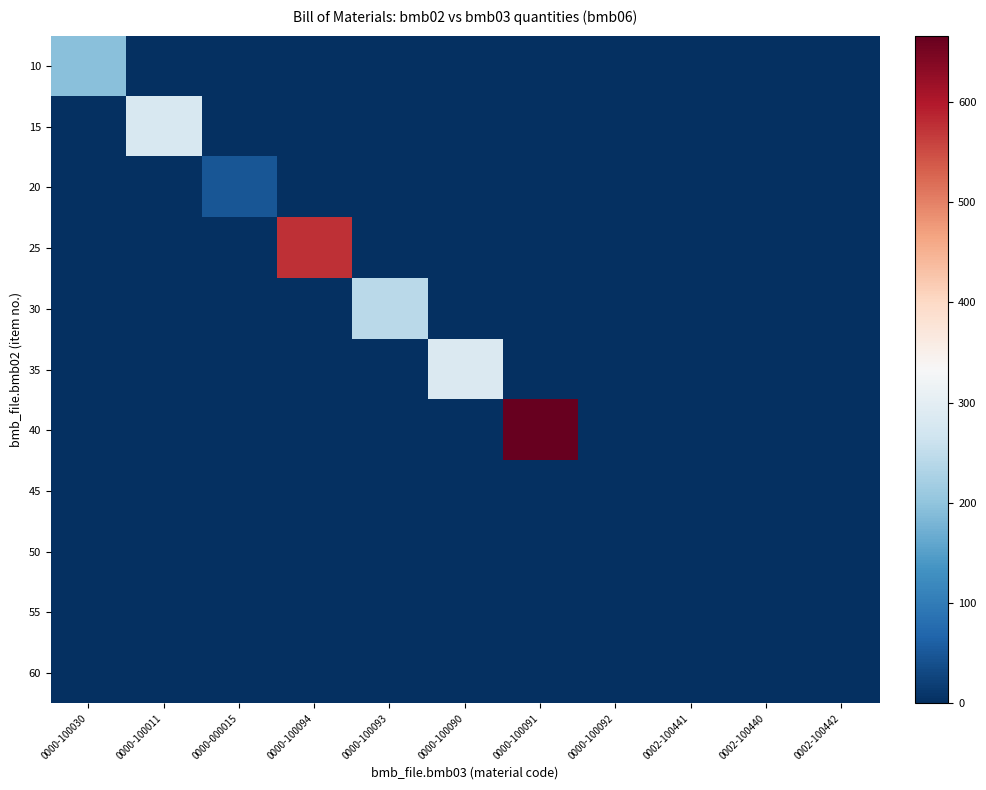

Reading left to right, what are all the values shown in this chart?

10: 0000-100030=195.0	0000-100011=0.0	0000-000015=0.0	0000-100094=0.0	0000-100093=0.0	0000-100090=0.0	0000-100091=0.0	0000-100092=0.0	0002-100441=0.0	0002-100440=0.0	0002-100442=0.0
15: 0000-100030=0.0	0000-100011=279.0	0000-000015=0.0	0000-100094=0.0	0000-100093=0.0	0000-100090=0.0	0000-100091=0.0	0000-100092=0.0	0002-100441=0.0	0002-100440=0.0	0002-100442=0.0
20: 0000-100030=0.0	0000-100011=0.0	0000-000015=49.0	0000-100094=0.0	0000-100093=0.0	0000-100090=0.0	0000-100091=0.0	0000-100092=0.0	0002-100441=0.0	0002-100440=0.0	0002-100442=0.0
25: 0000-100030=0.0	0000-100011=0.0	0000-000015=0.0	0000-100094=576.0	0000-100093=0.0	0000-100090=0.0	0000-100091=0.0	0000-100092=0.0	0002-100441=0.0	0002-100440=0.0	0002-100442=0.0
30: 0000-100030=0.0	0000-100011=0.0	0000-000015=0.0	0000-100094=0.0	0000-100093=243.0	0000-100090=0.0	0000-100091=0.0	0000-100092=0.0	0002-100441=0.0	0002-100440=0.0	0002-100442=0.0
35: 0000-100030=0.0	0000-100011=0.0	0000-000015=0.0	0000-100094=0.0	0000-100093=0.0	0000-100090=286.0	0000-100091=0.0	0000-100092=0.0	0002-100441=0.0	0002-100440=0.0	0002-100442=0.0
40: 0000-100030=0.0	0000-100011=0.0	0000-000015=0.0	0000-100094=0.0	0000-100093=0.0	0000-100090=0.0	0000-100091=666.0	0000-100092=0.0	0002-100441=0.0	0002-100440=0.0	0002-100442=0.0
45: 0000-100030=0.0	0000-100011=0.0	0000-000015=0.0	0000-100094=0.0	0000-100093=0.0	0000-100090=0.0	0000-100091=0.0	0000-100092=0.0	0002-100441=0.0	0002-100440=0.0	0002-100442=0.0
50: 0000-100030=0.0	0000-100011=0.0	0000-000015=0.0	0000-100094=0.0	0000-100093=0.0	0000-100090=0.0	0000-100091=0.0	0000-100092=0.0	0002-100441=0.7	0002-100440=0.0	0002-100442=0.0
55: 0000-100030=0.0	0000-100011=0.0	0000-000015=0.0	0000-100094=0.0	0000-100093=0.0	0000-100090=0.0	0000-100091=0.0	0000-100092=0.0	0002-100441=0.0	0002-100440=0.0	0002-100442=0.0
60: 0000-100030=0.0	0000-100011=0.0	0000-000015=0.0	0000-100094=0.0	0000-100093=0.0	0000-100090=0.0	0000-100091=0.0	0000-100092=0.0	0002-100441=0.0	0002-100440=0.0	0002-100442=0.0